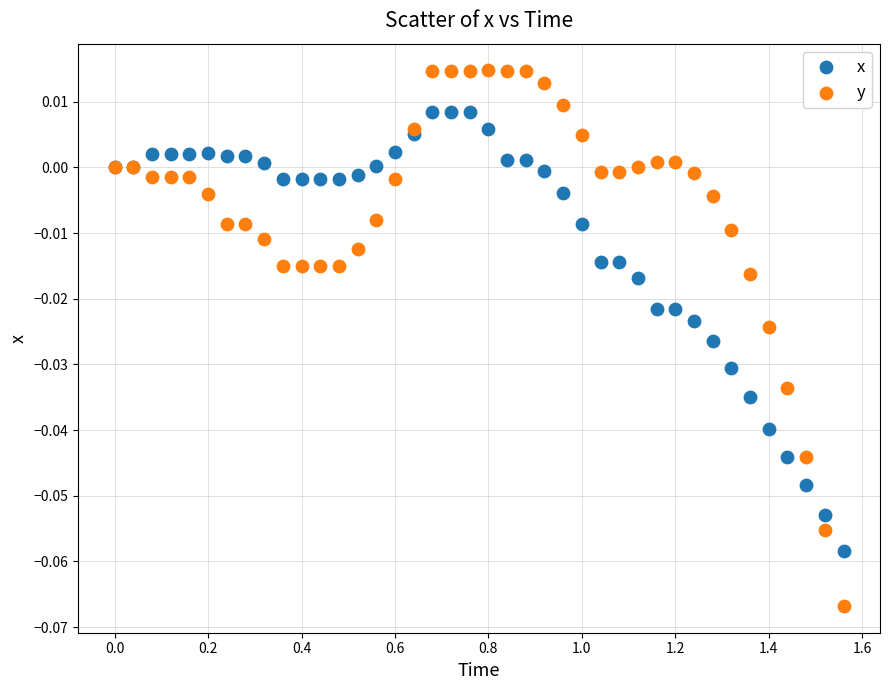

Which series has the widest spread of Y values?

y